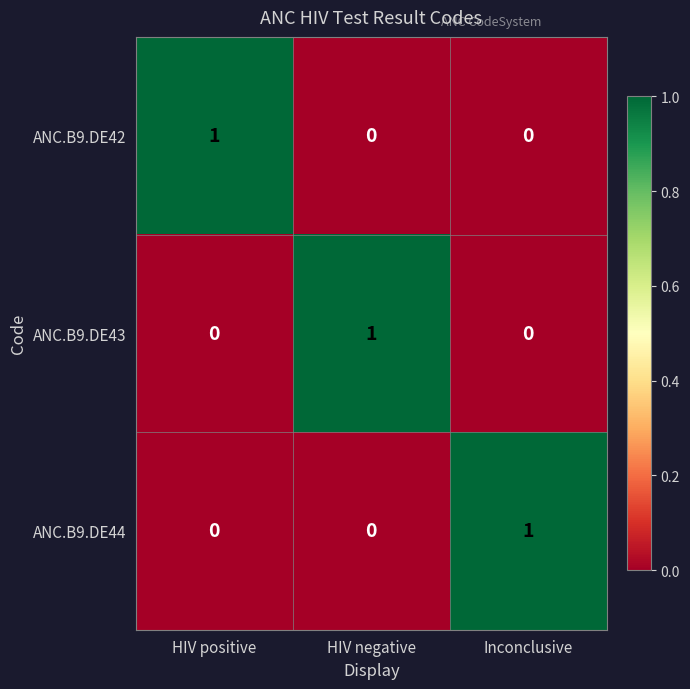

Count the number of data series in this chart.

3